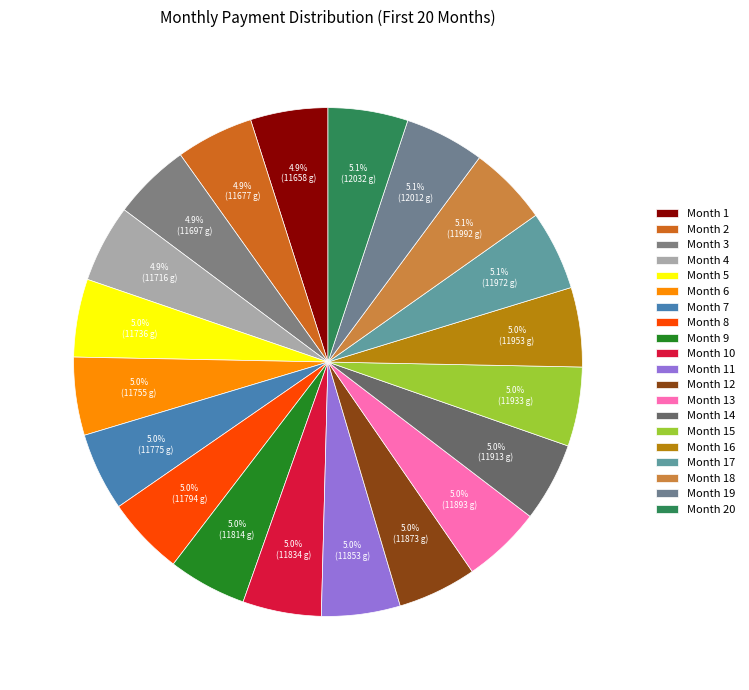

To the nearest percent, what percentage of the pie is Month 18?

5%